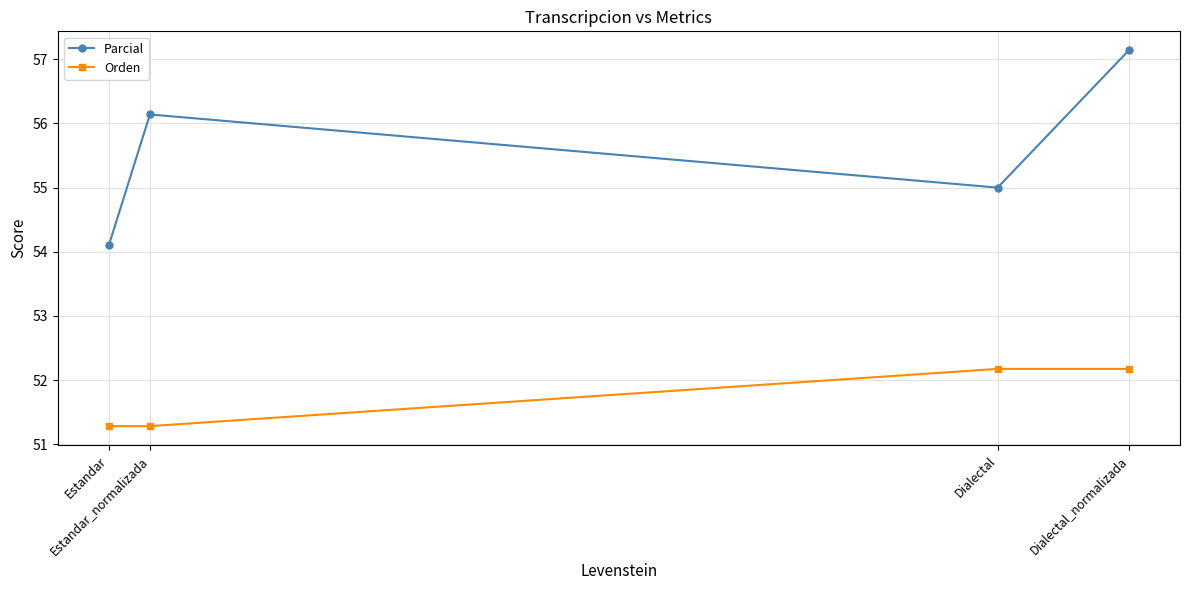

What position from the right is Dialectal_normalizada?

1